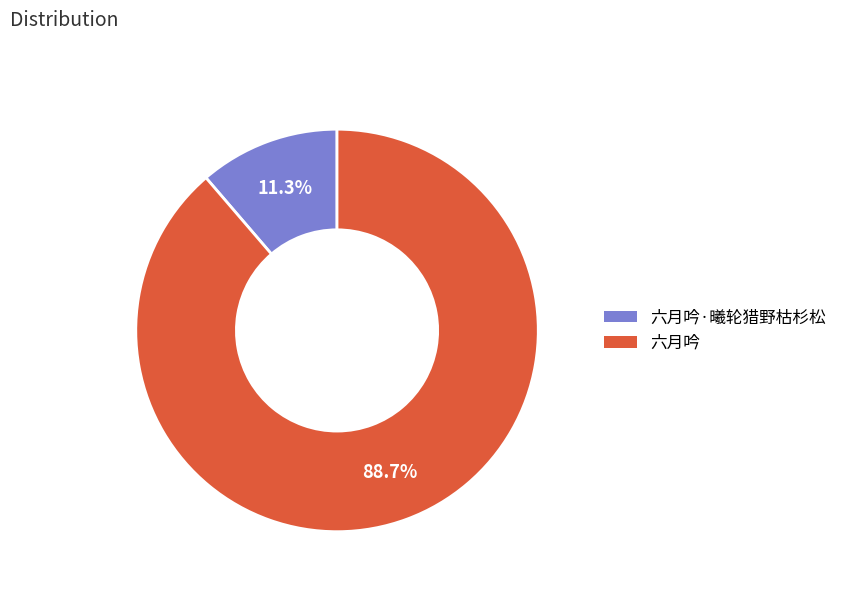

How many slices are in this pie chart?

2